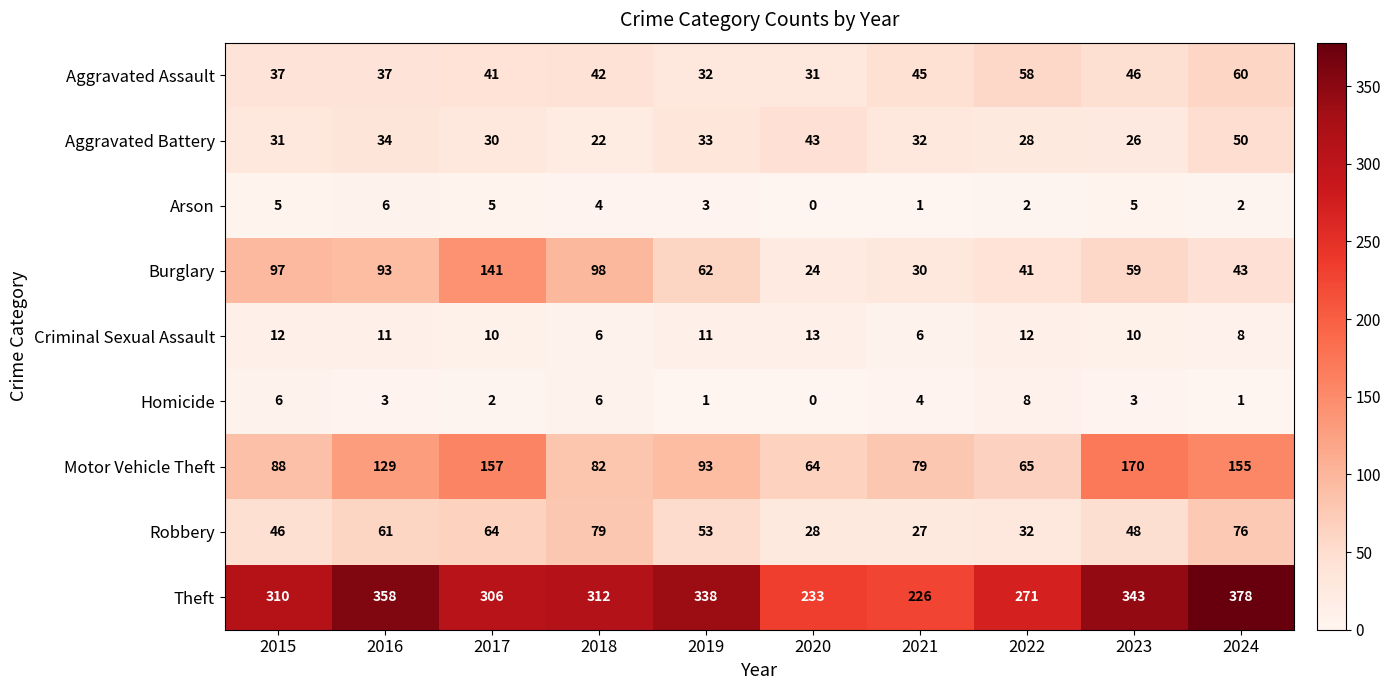

At which category is the sum across all series the highest?

2024